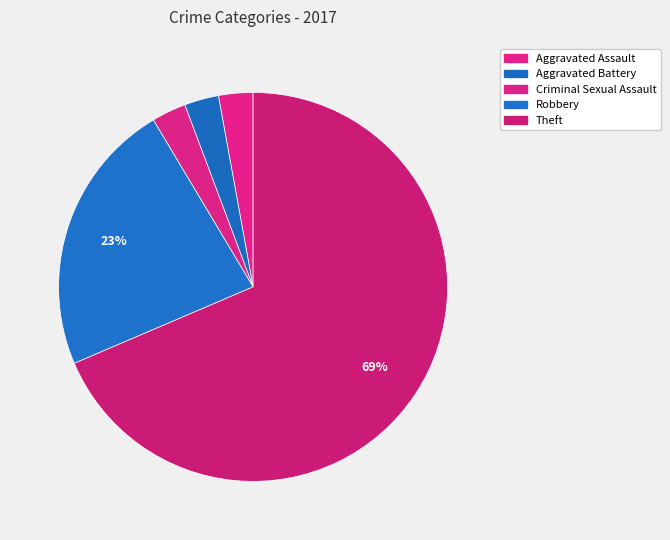

How many segments does this pie chart have?

5